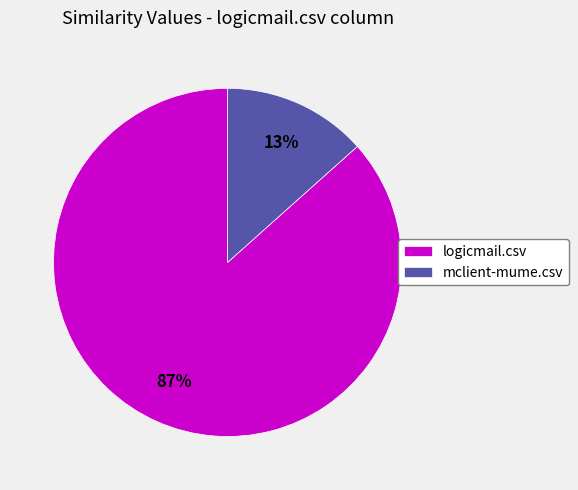

What percentage is the logicmail.csv slice, to the nearest percent?

87%